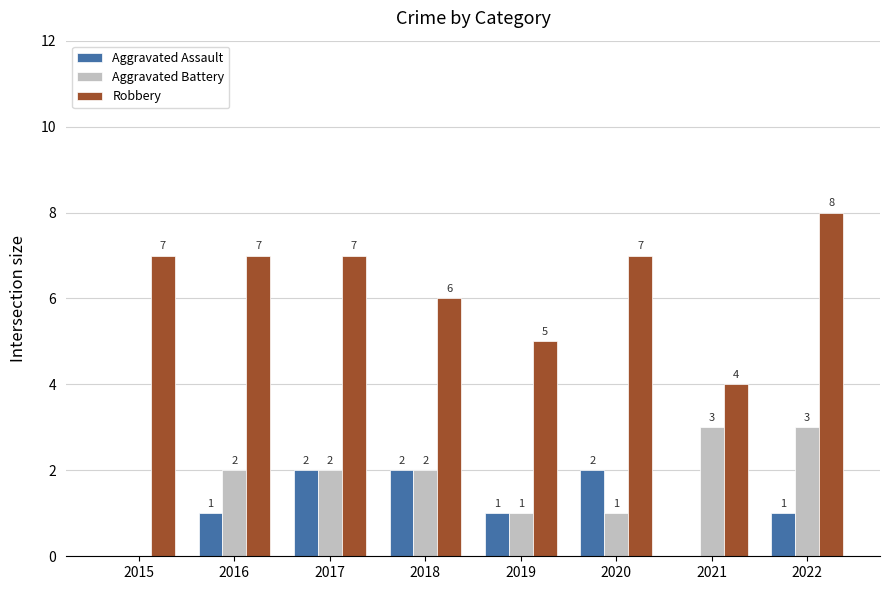

The value of Robbery at 2015 is 10. True or false?

False